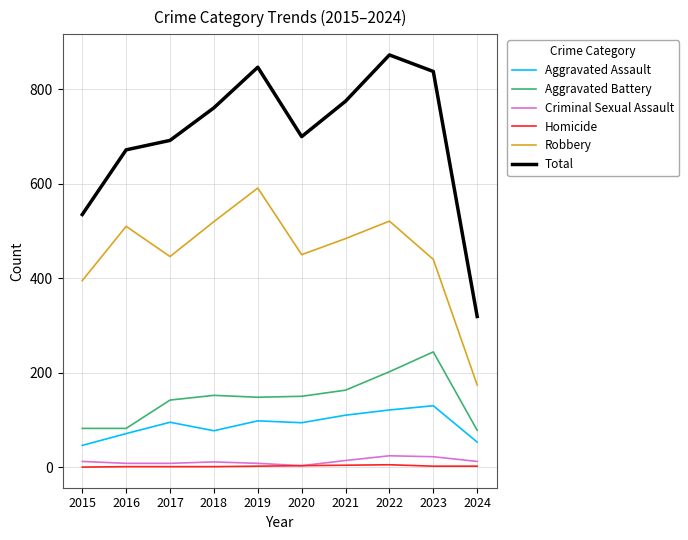

The value of Aggravated Assault at 2021 is 110. True or false?

True